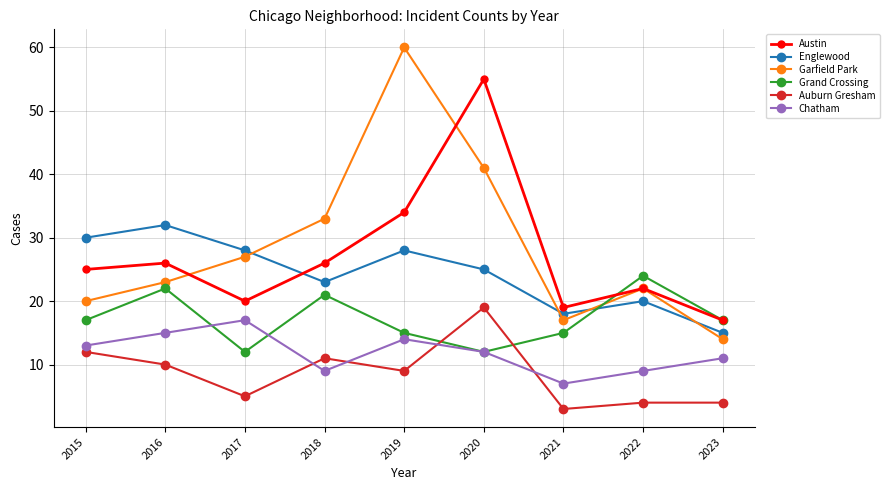

What is the maximum value for Chatham?

17